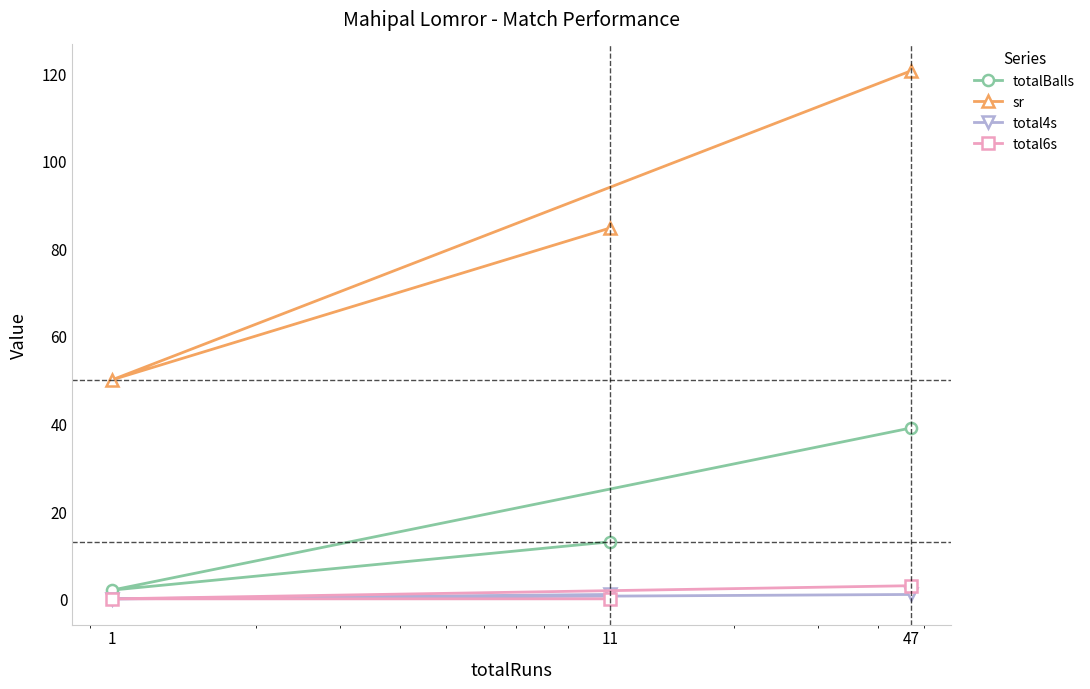

Does the chart have visible grid lines?

No